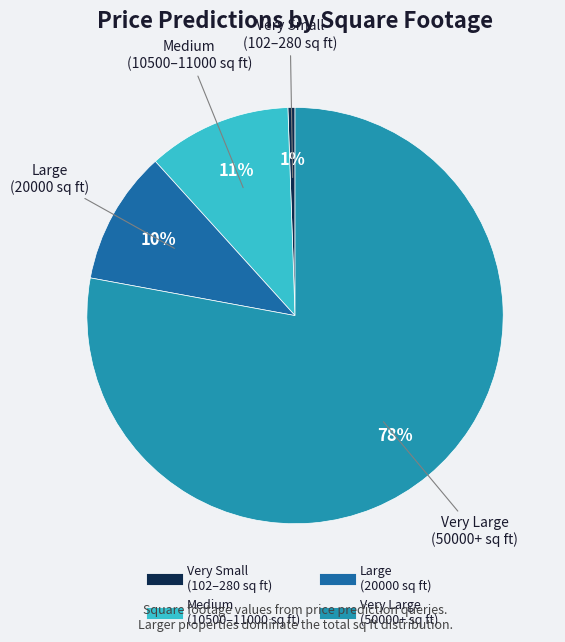

To the nearest percent, what is the average slice percentage?

25%